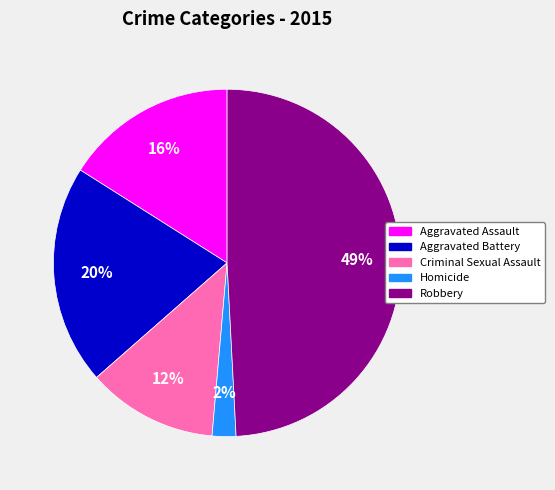

To the nearest percent, what portion does Aggravated Assault represent?

16%